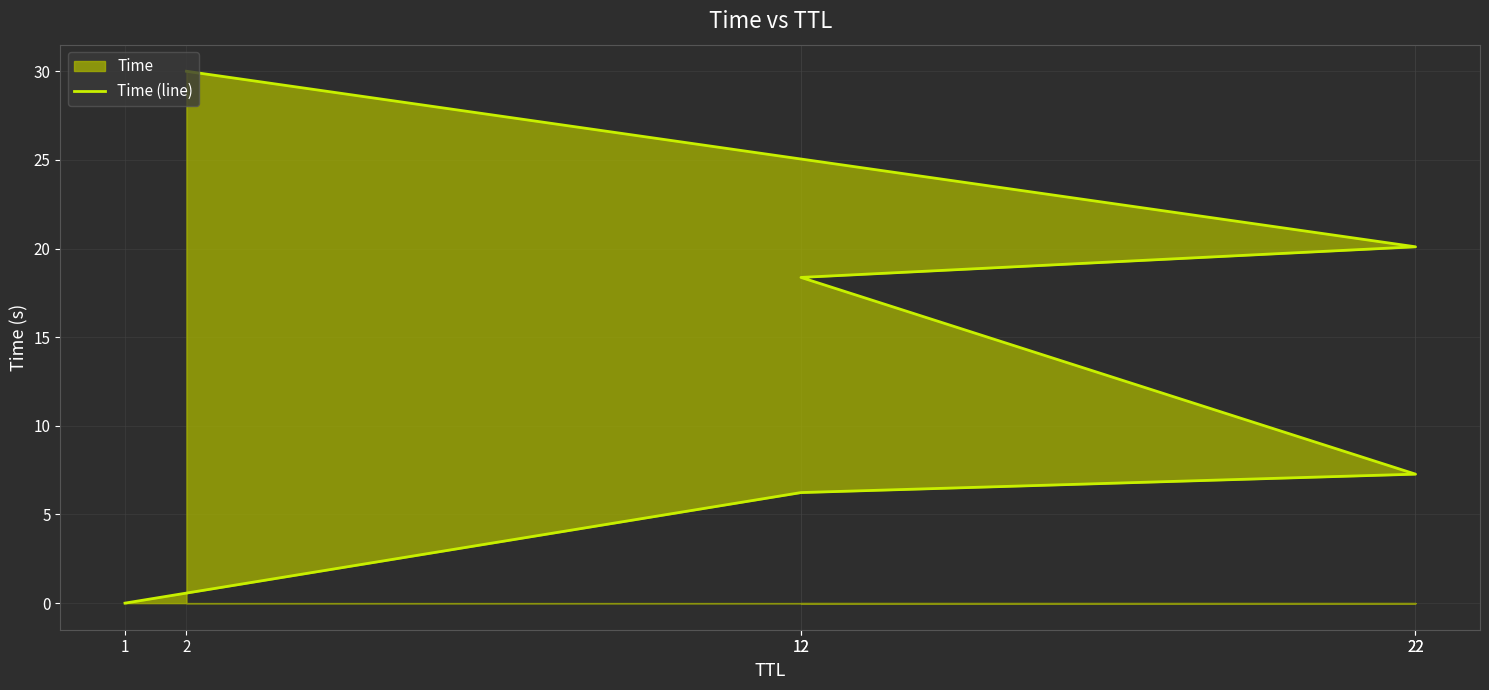

What is the difference between the second highest and minimum values?

20.1